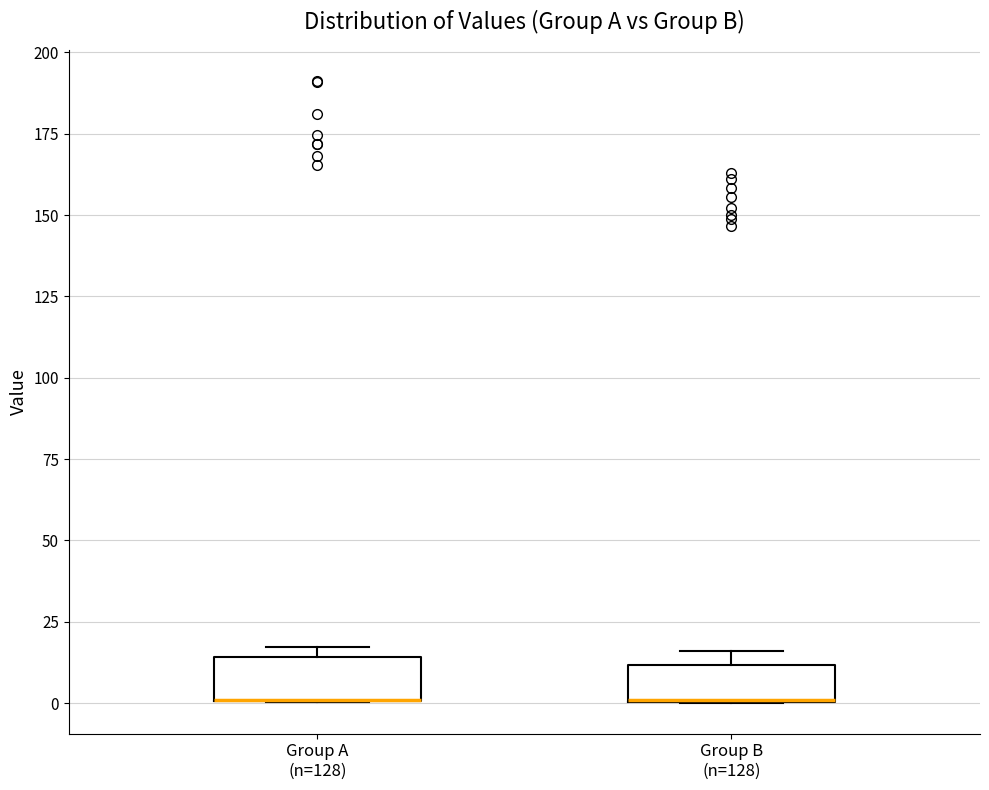

Reading left to right, transcribe this box plot: for each box, give where its median line is, the range the box spans, and where its two whiskers end, as read against the y-axis. The values are not printed on the chart, so give them approximately, as read against the axis.

Group A (n=128): median 0 (drawn on the box's lower edge), box 0 to 15, whiskers 0 to 15 (just above the box's upper edge)
Group B (n=128): median 0 (drawn on the box's lower edge), box 0 to 10, whiskers 0 to 15